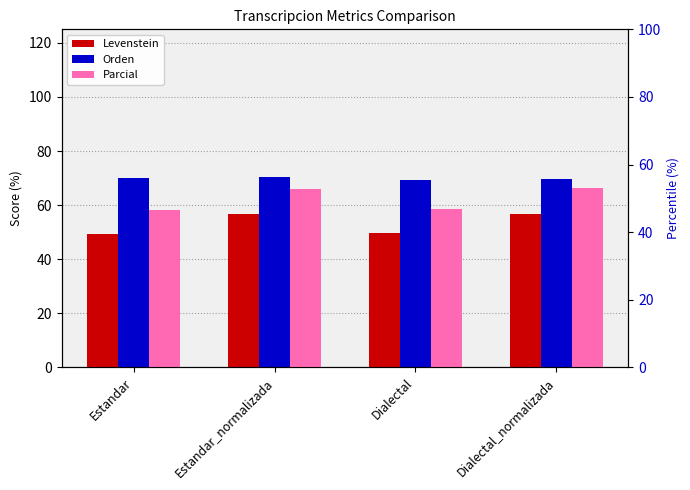

At how many categories does at least one series exceed 56?

4